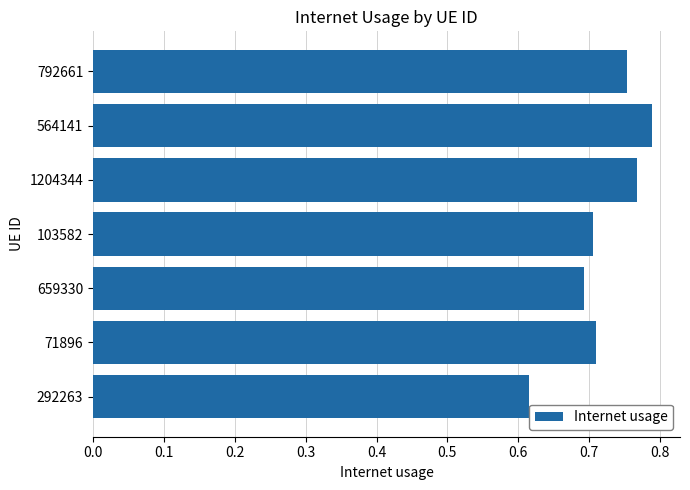

At which category does the chart reach its peak across all series?

564141